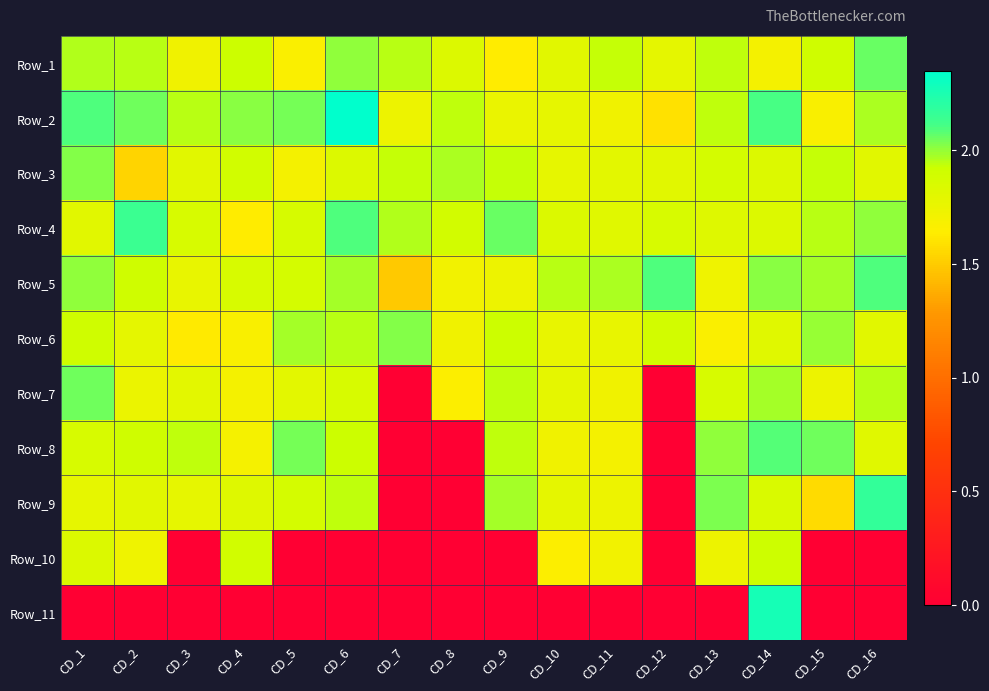

What is the difference between the highest and lowest values at CD_14?

0.6